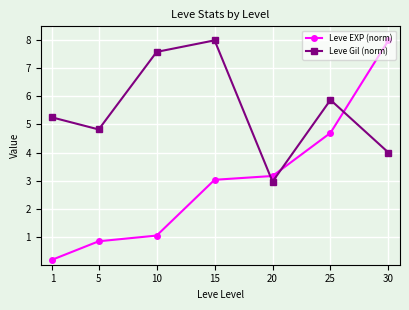

Read the Leve Gil (norm) value at 1.

5.3